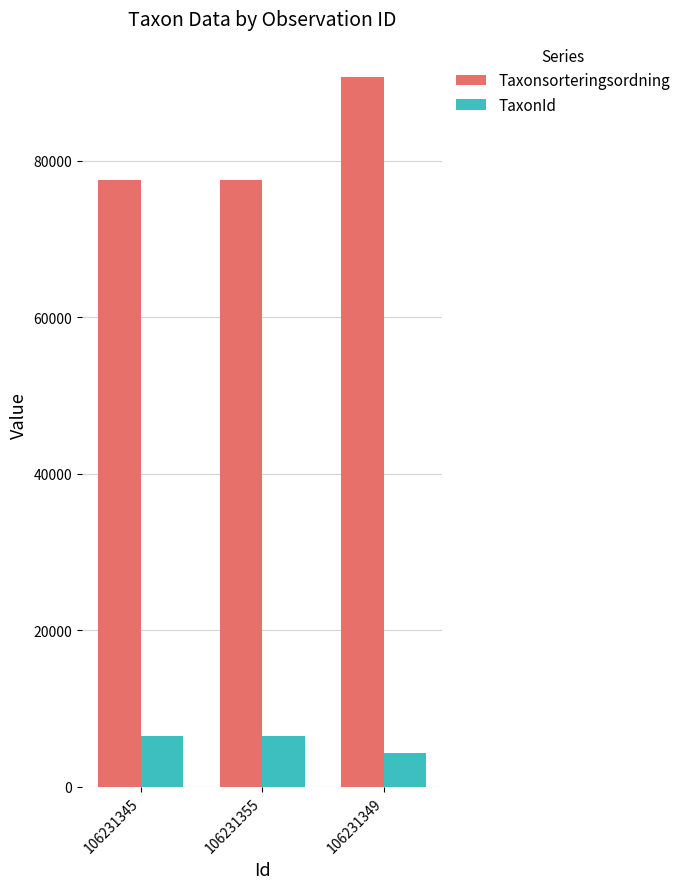

What is the difference between the maximum and minimum values in the Taxonsorteringsordning series?

13147